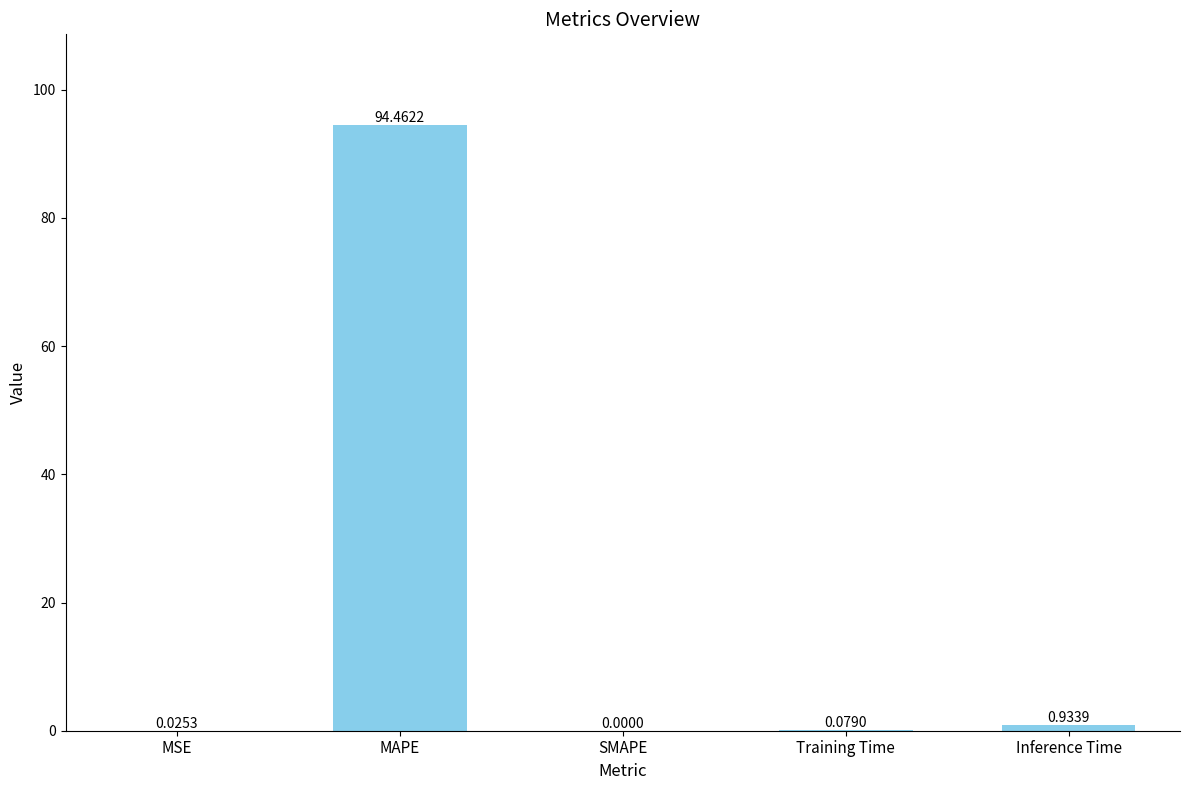

What is the sum of all values?

95.5